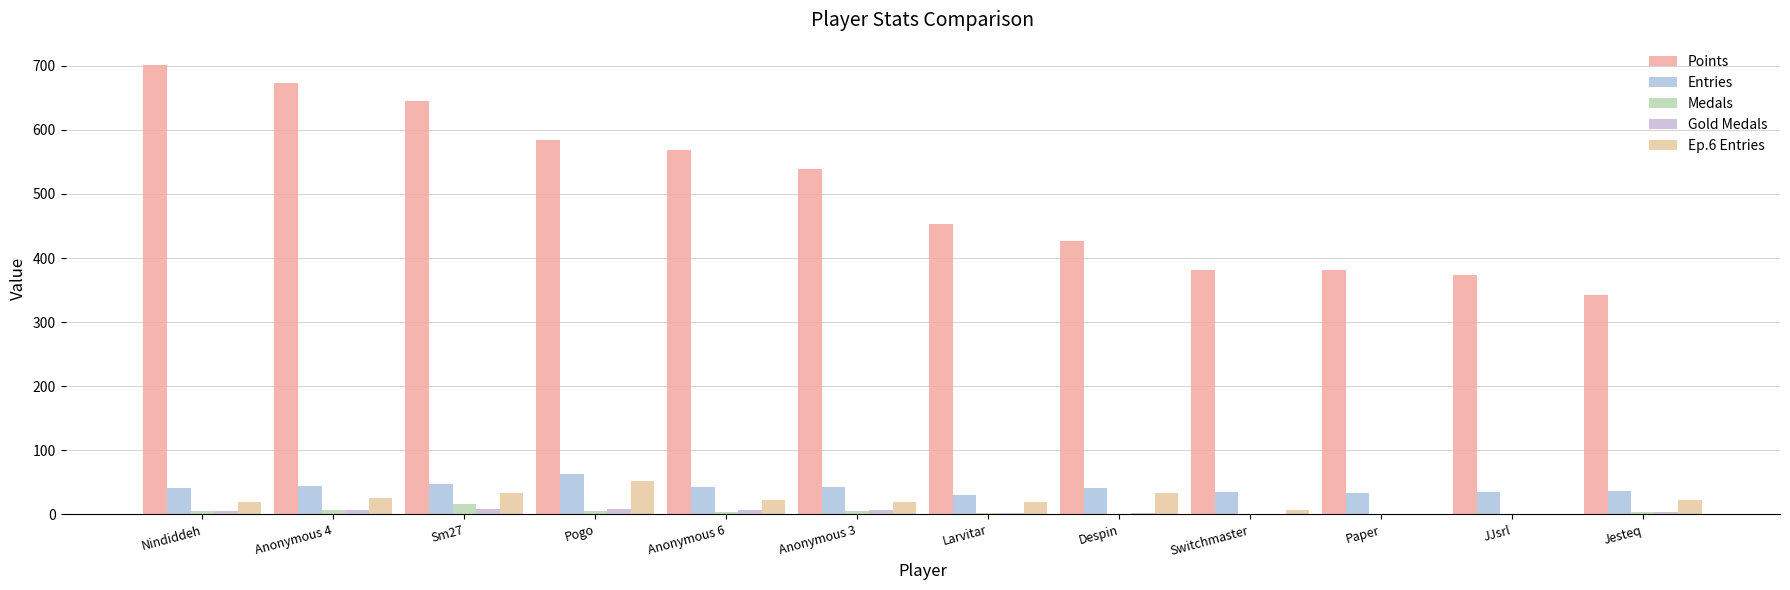

What is the label of the 6th bar from the right?

Larvitar